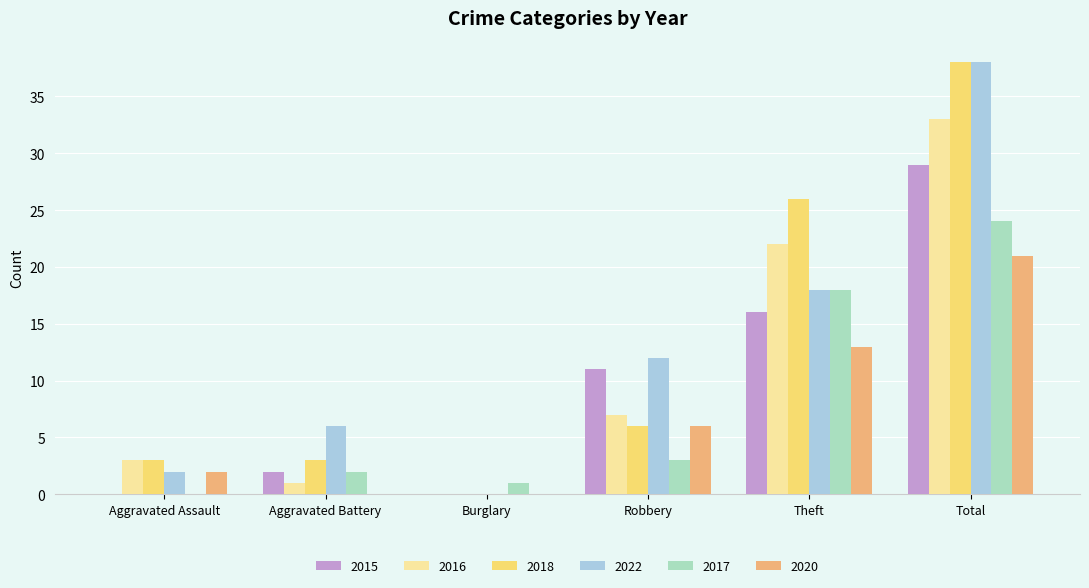

What is the maximum value for 2015?

29